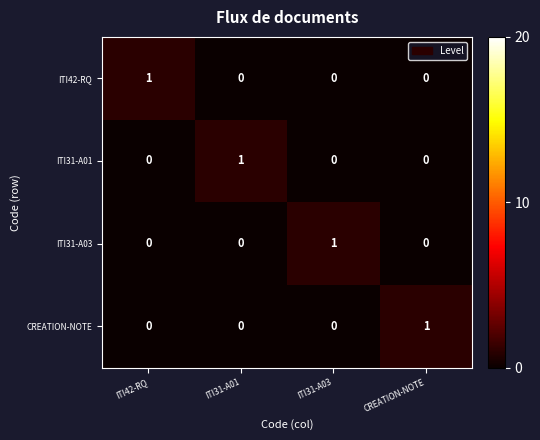

At which label does CREATION-NOTE reach its peak?

CREATION-NOTE